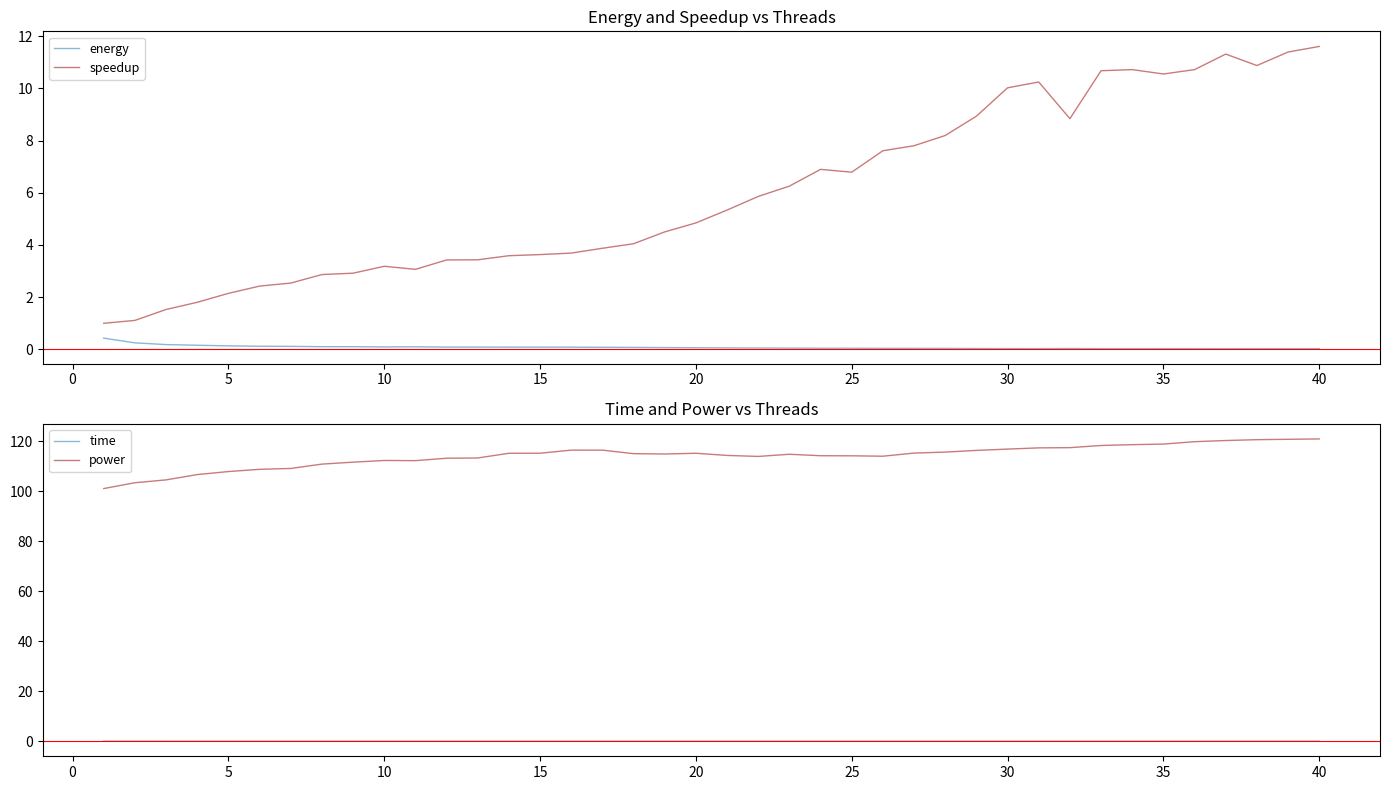

True or false: time has a value of 0.0 at 15.

True